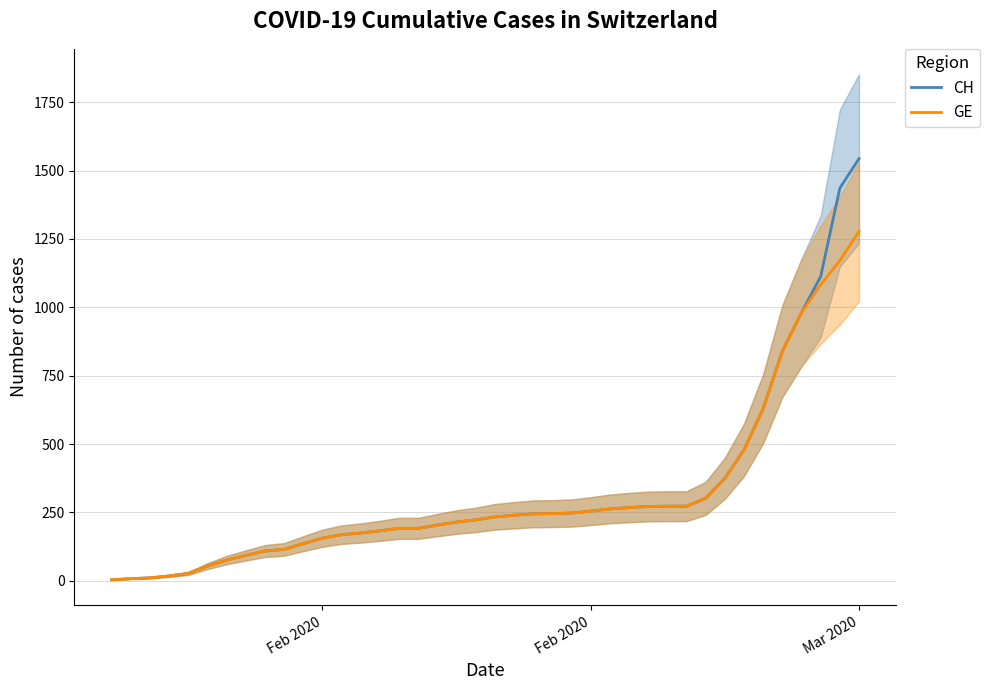

True or false: CH has more than 1 points higher than both neighbors.

False